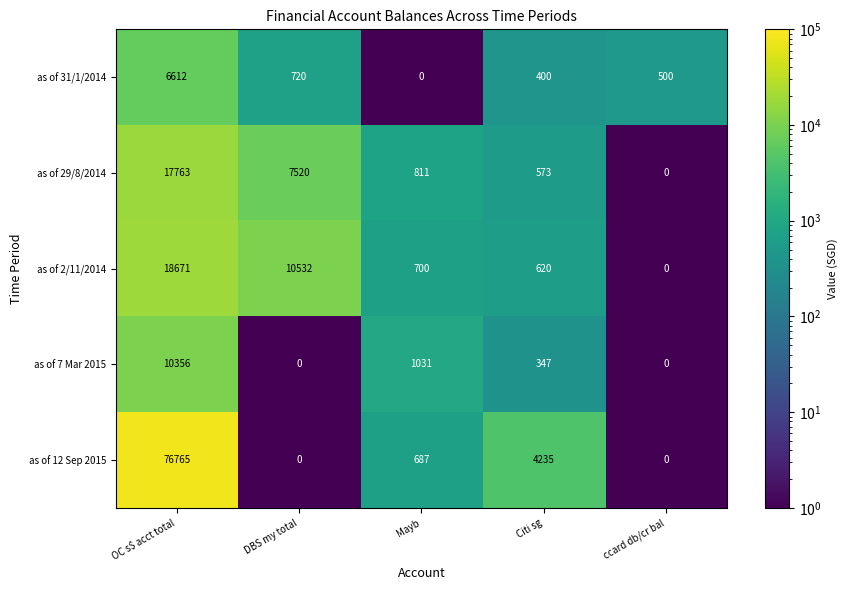

Where does the as of 2/11/2014 series first go above 700?

OC s$ acct total